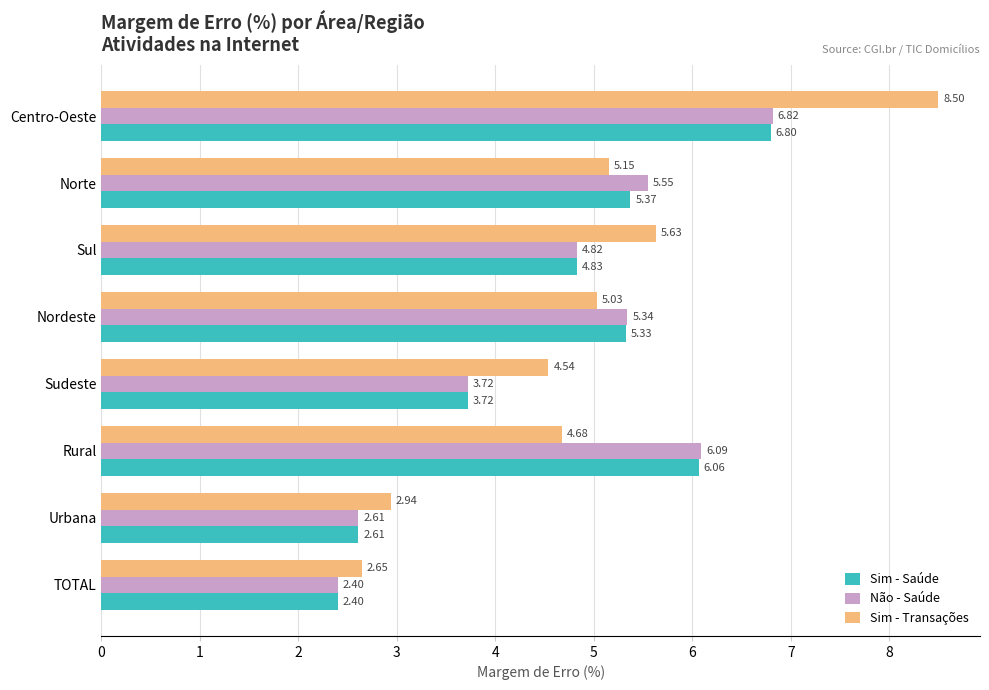

What are all the series names shown in the legend?

Sim - Saúde, Não - Saúde, Sim - Transações